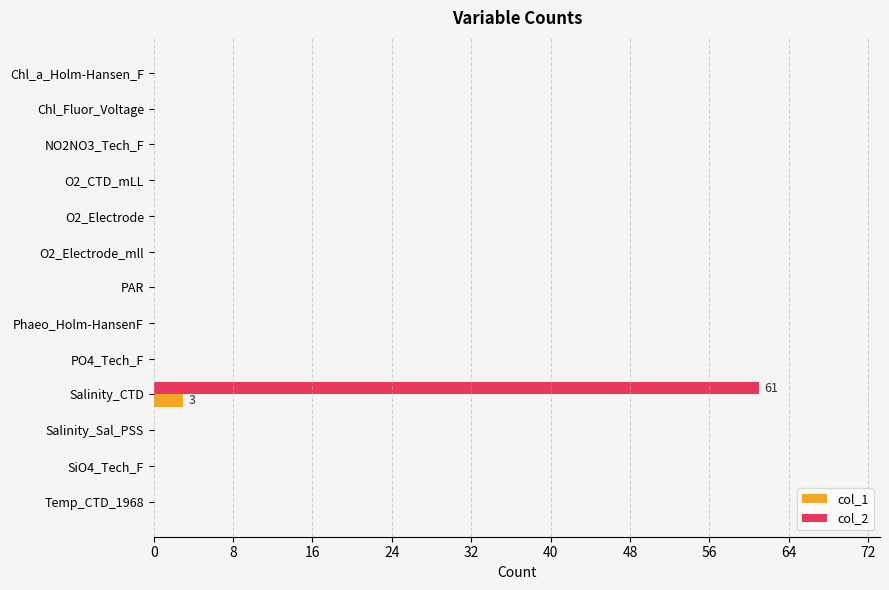

At which category does the chart reach its peak across all series?

Salinity_CTD